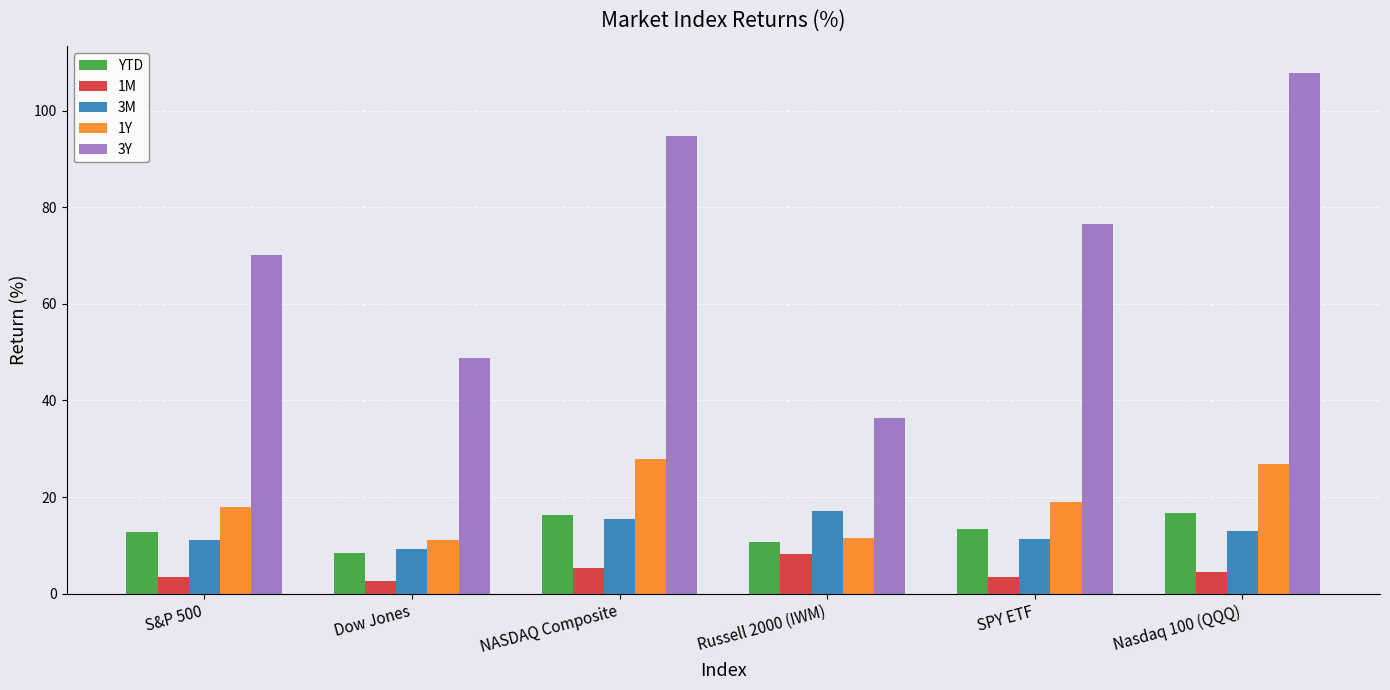

What is the value of the 1M bar at the 1st from the left?

3.4